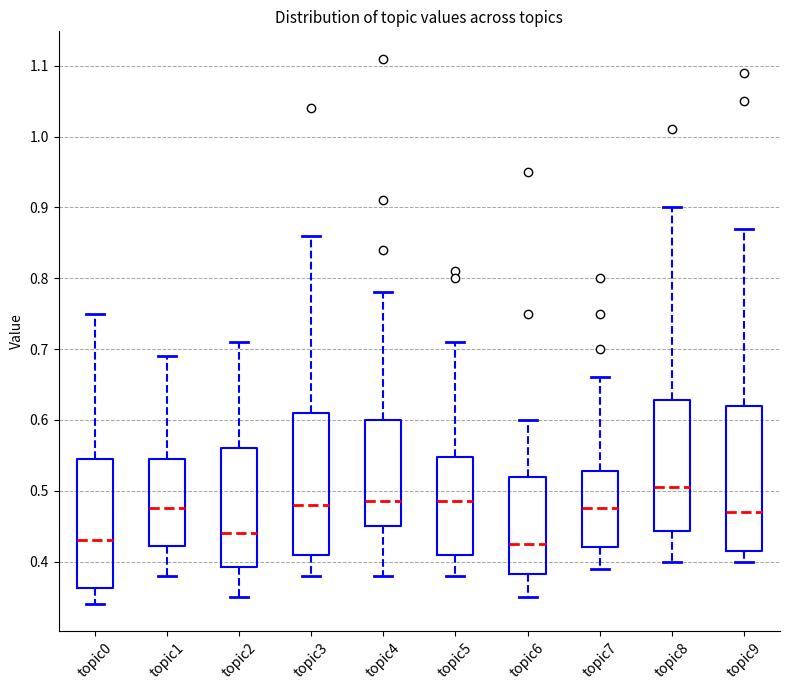

Where does the lower whisker of the box for topic3 end on the y-axis? The values are not printed on the chart, so give them approximately, as read against the axis.

0.38